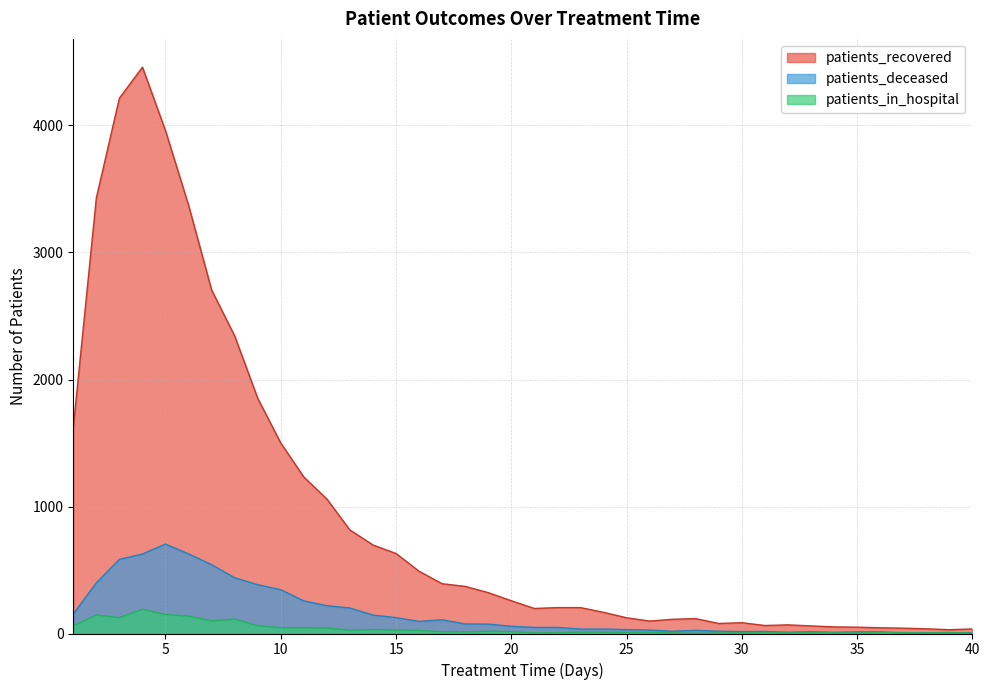

What is the smallest value displayed?

2